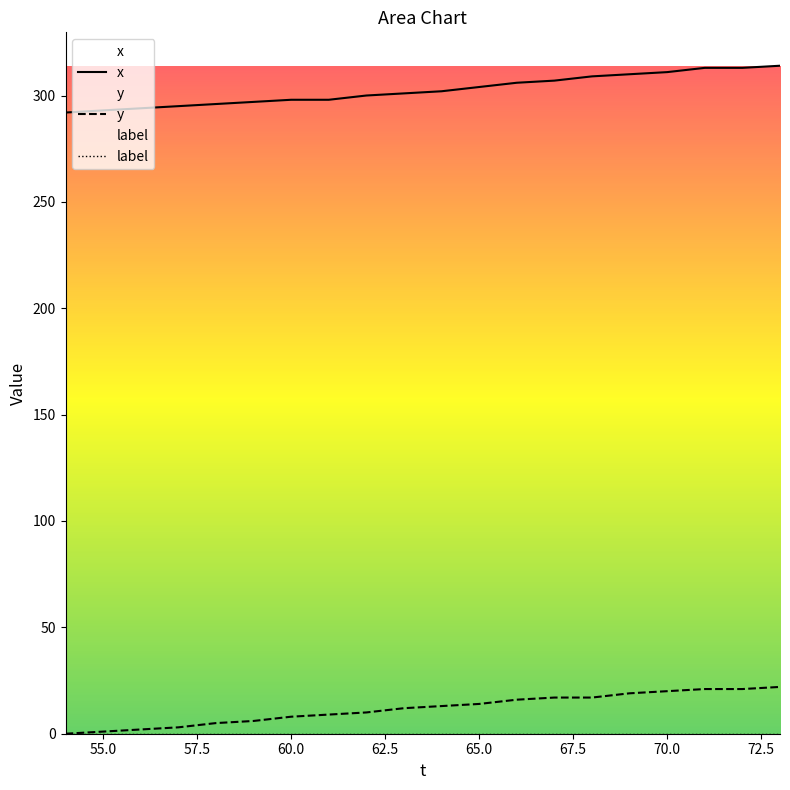

True or false: y and x cross at least once.

False